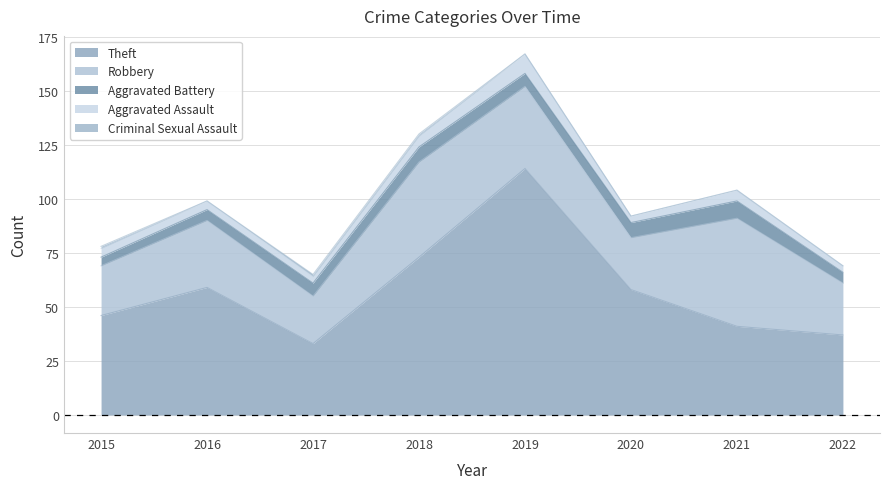

How many data points in Aggravated Battery are above 6?

3